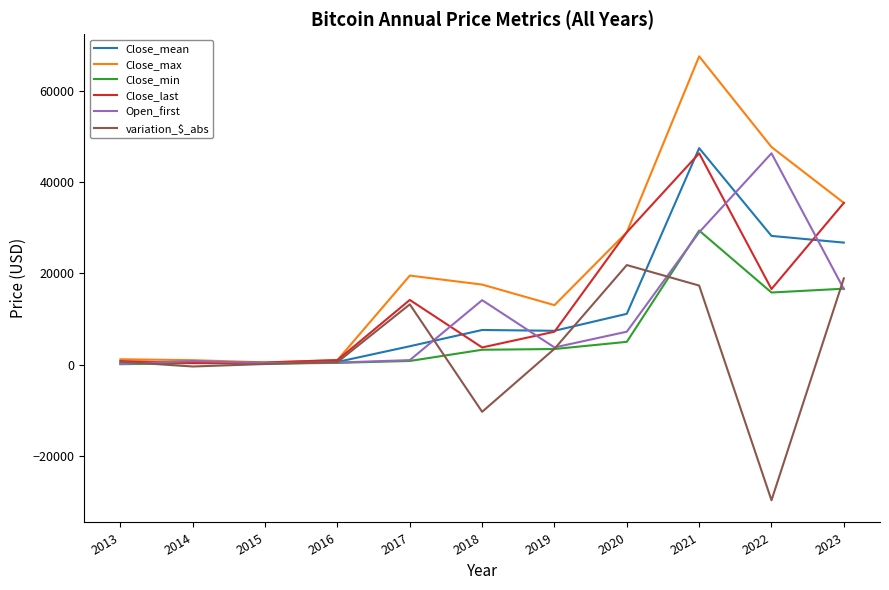

Does the chart display data point markers on the line(s)?

No